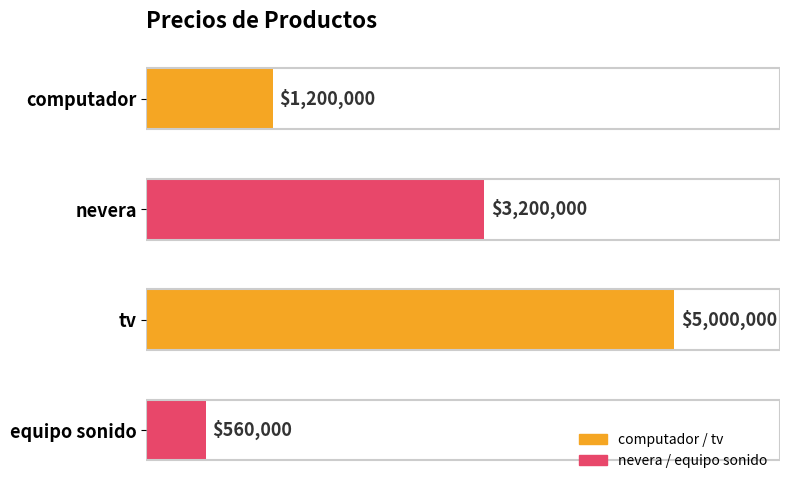

Which category has the lowest value across all series?

equipo sonido